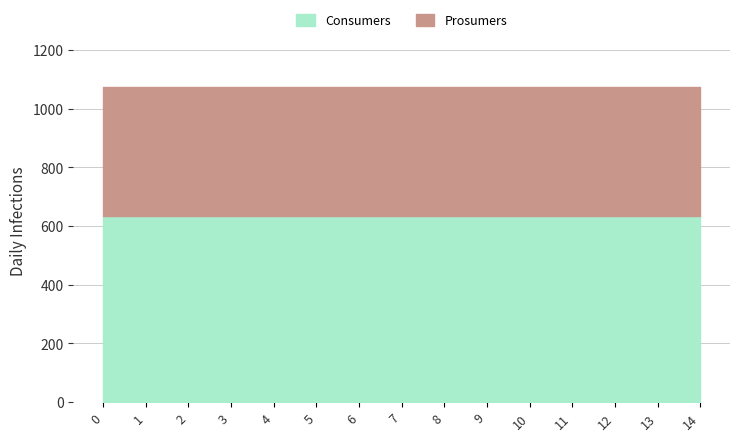

What is the minimum value shown in the chart?

440